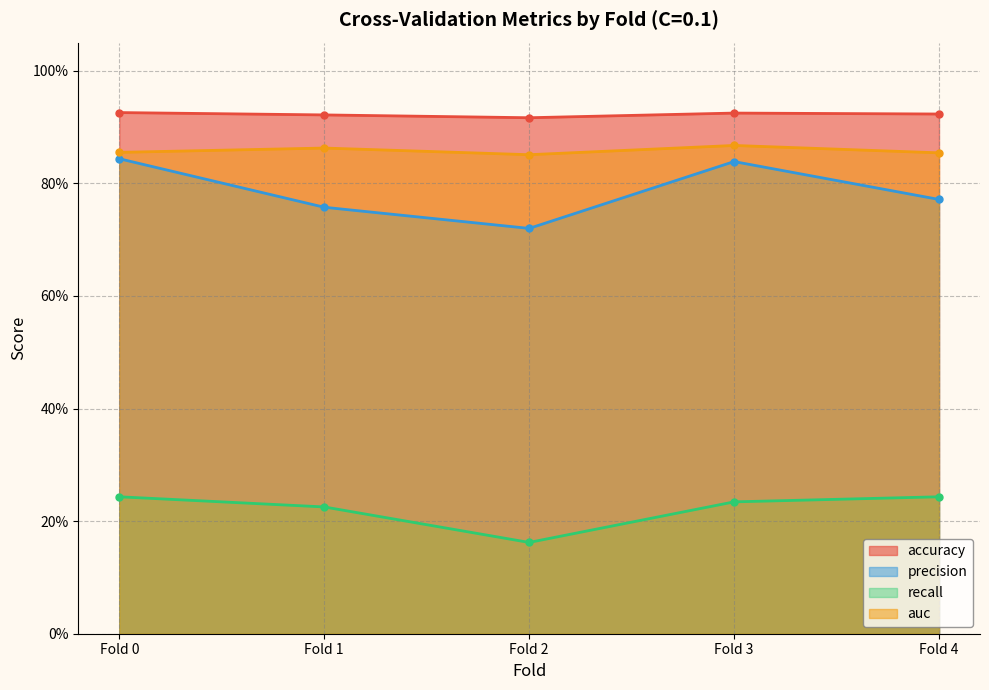

True or false: auc has a value of 0.3 at Fold 4.

False